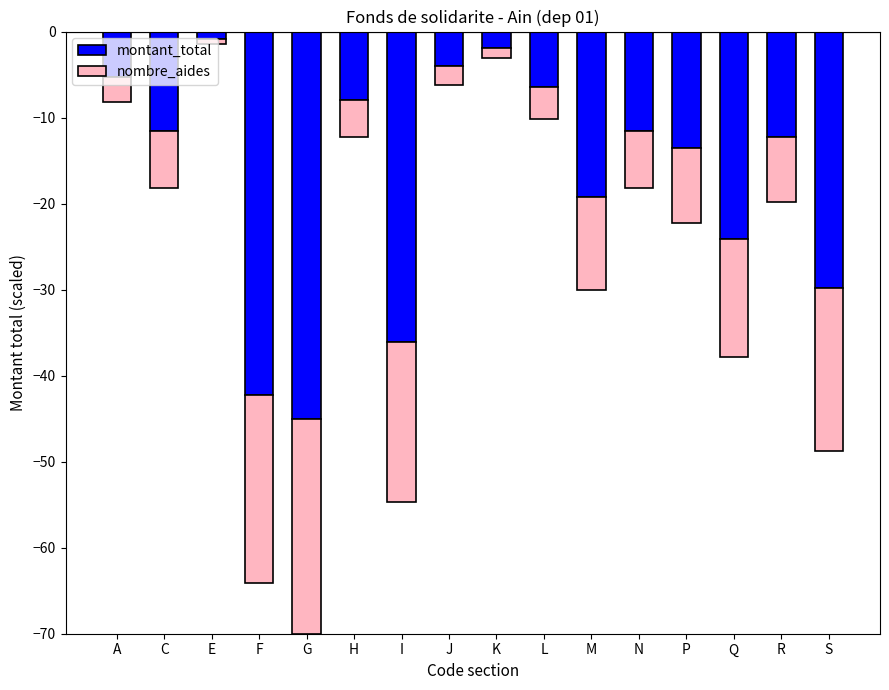

At which label does montant_total first exceed -11?

A